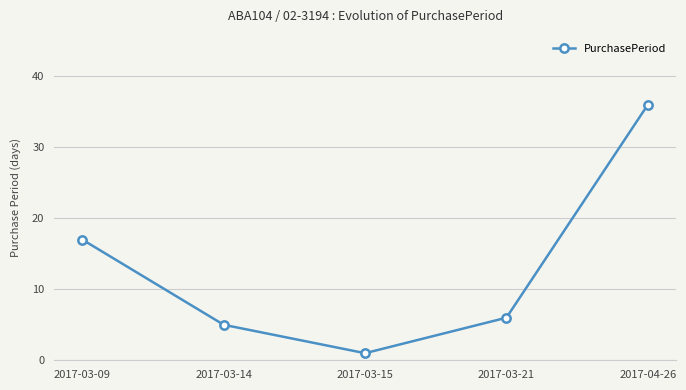

What is the difference between the second highest and second lowest values?

12